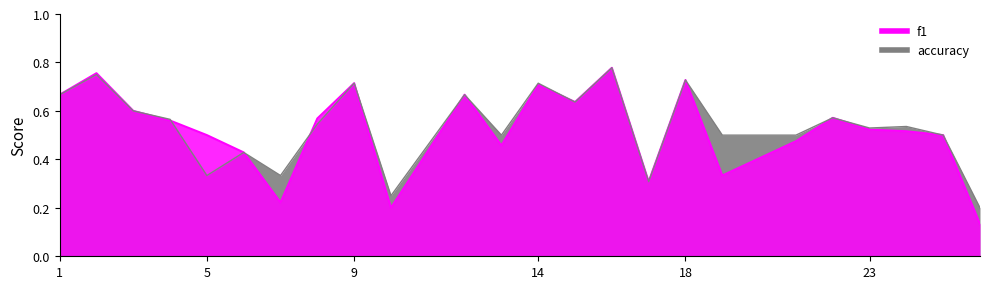

What is the sum of the accuracy values at 13 and 14?

1.2